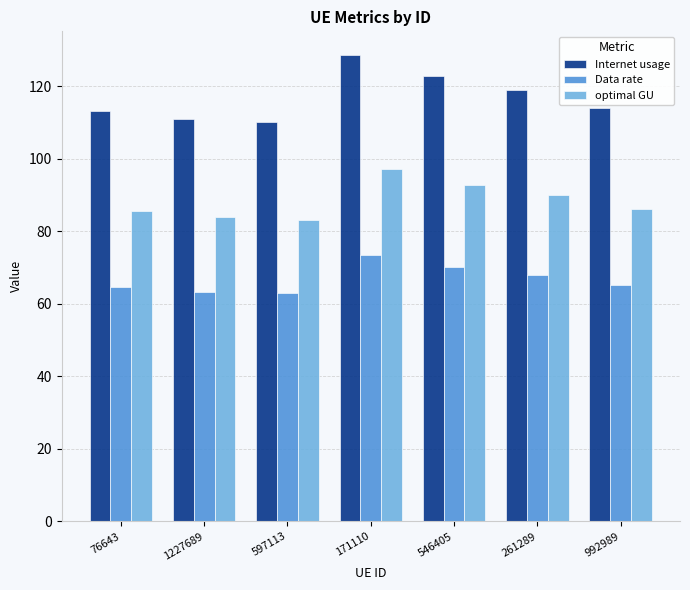

The optimal GU series shows 83.2 at 597113. True or false?

True